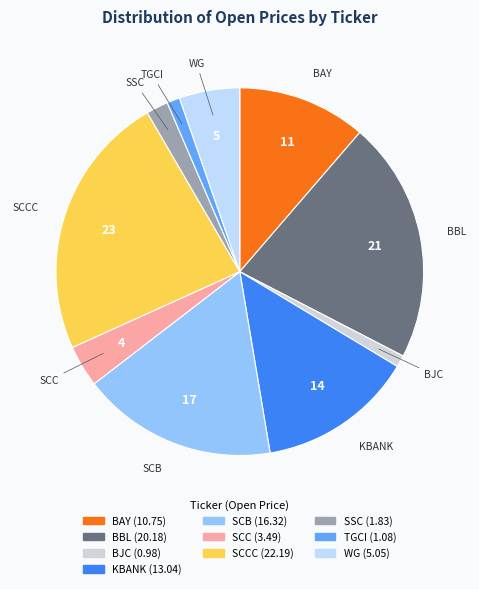

How many segments does this pie chart have?

10